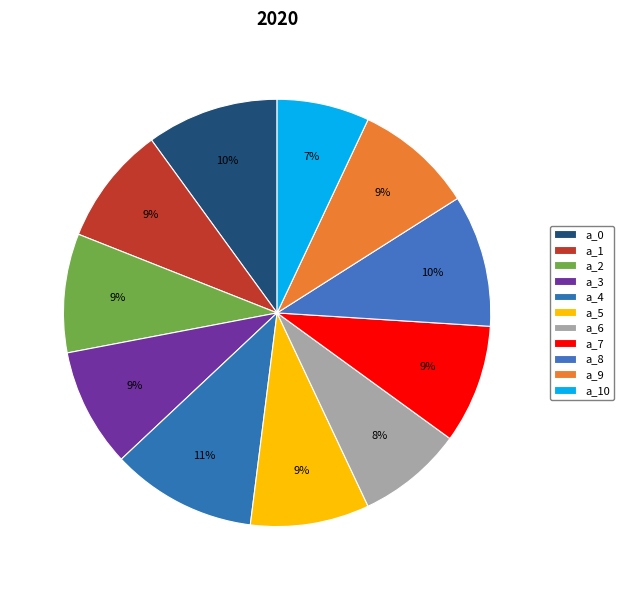

What percentage do a_1 and a_9 together represent?

18.0%